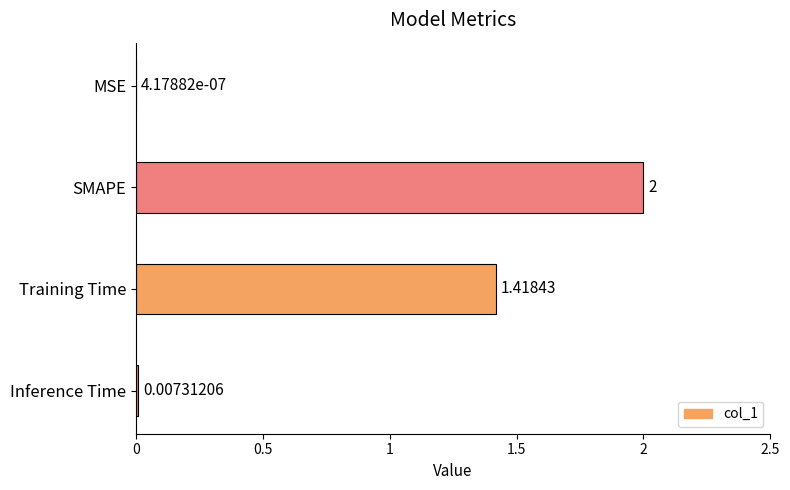

What is the average value?

0.9